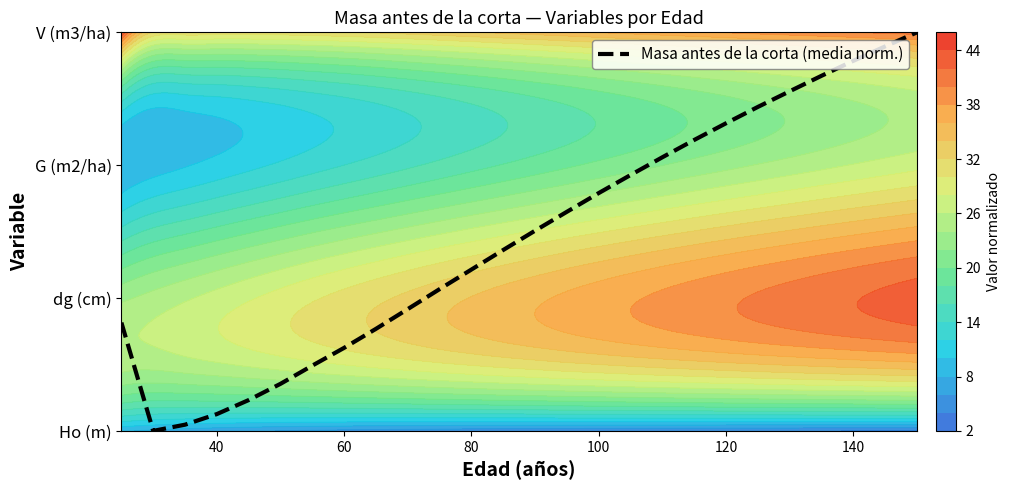

True or false: the data shows 0.3 at 8.

False